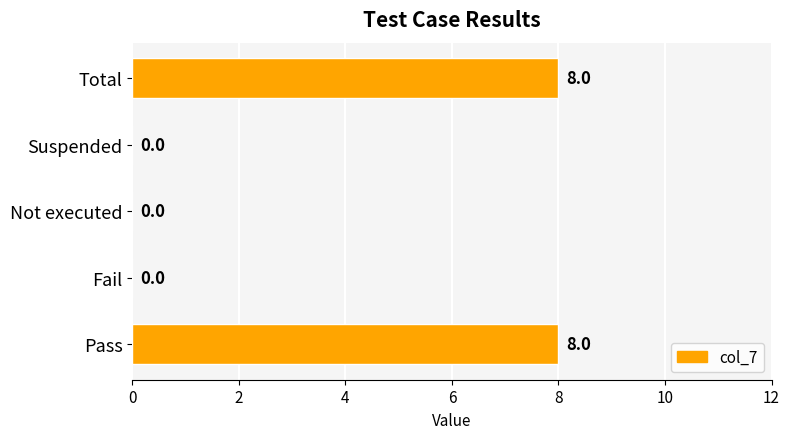

Is it true that the value at Suspended is 0?

True